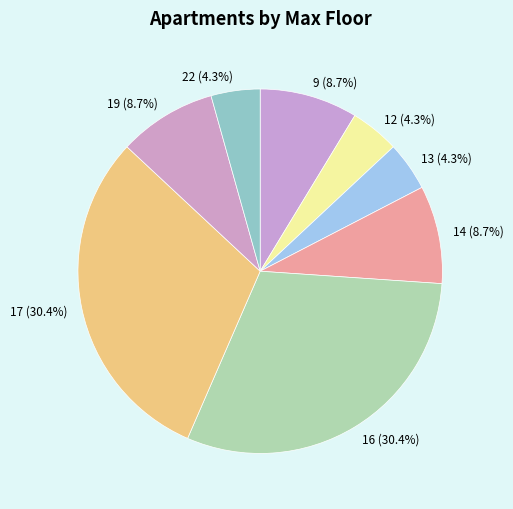

To the nearest percent, what is the average slice percentage?

12%